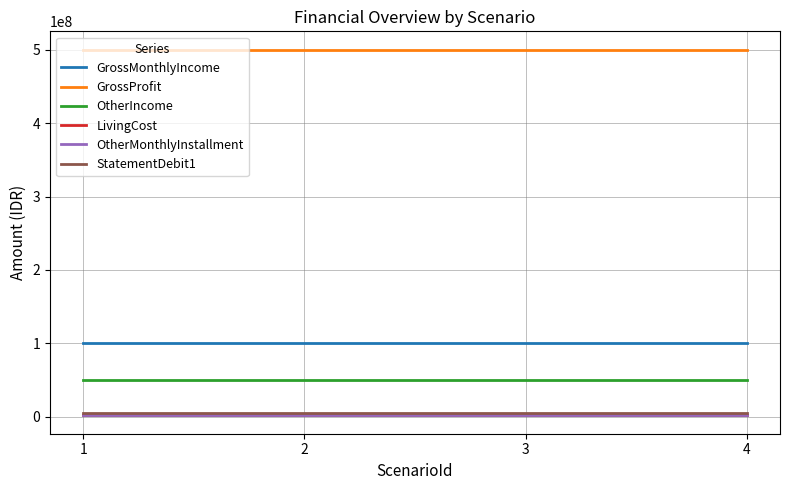

True or false: GrossMonthlyIncome and LivingCost intersect in this chart.

False